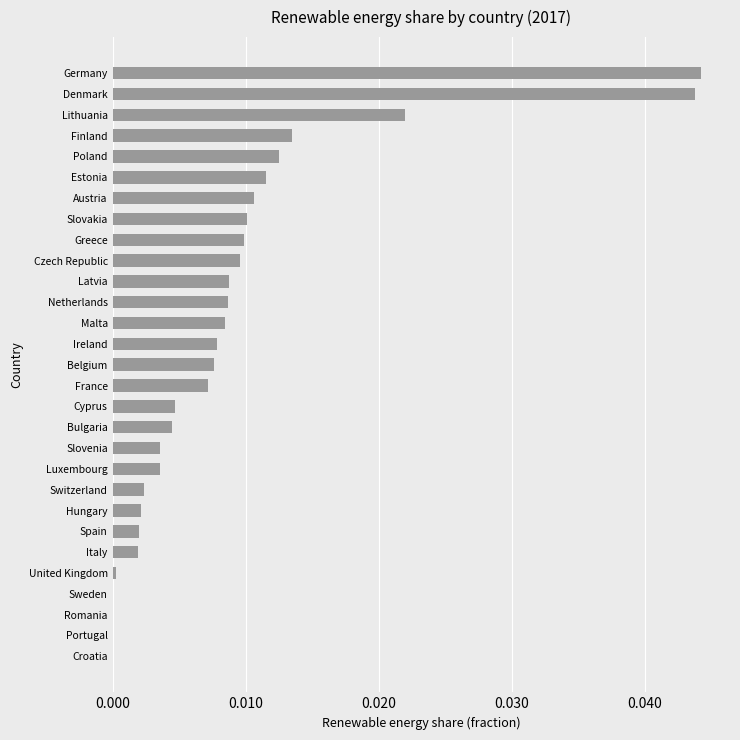

Are the bars horizontal?

Yes